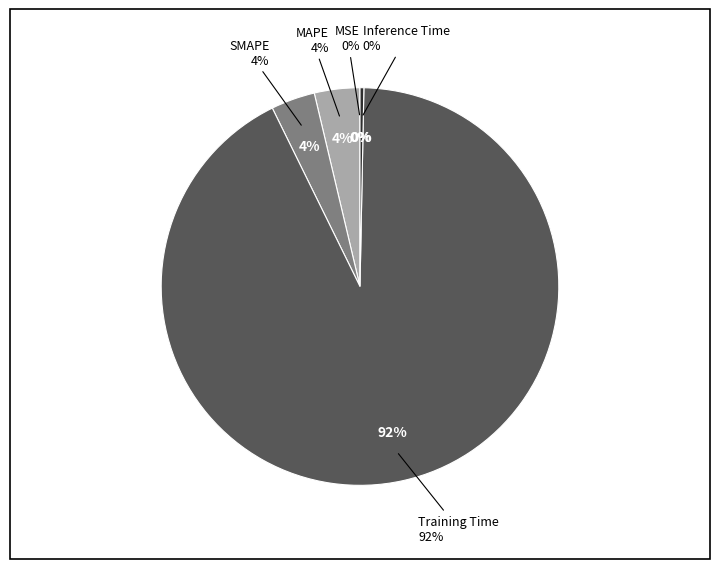

The Training Time slice represents 92% of the pie. True or false?

True